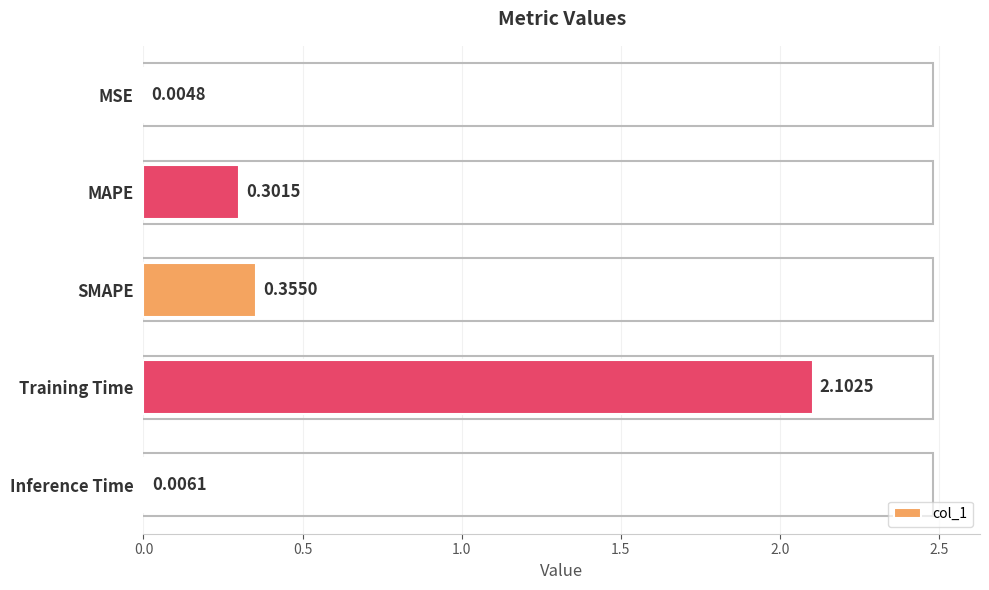

At which label is the value closest to 1?

SMAPE